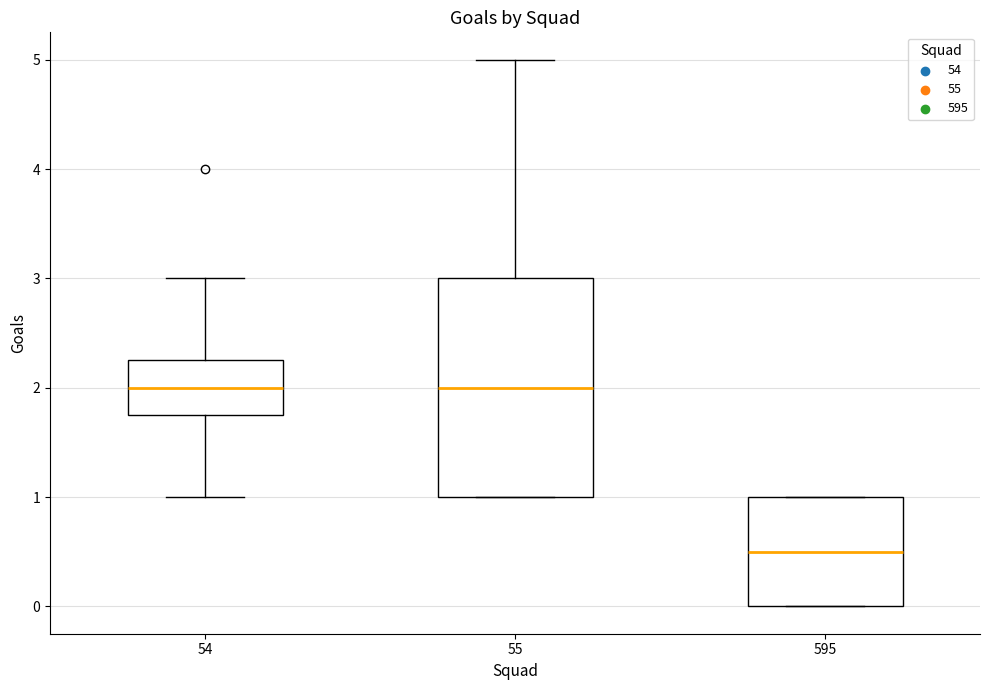

Reading left to right, transcribe this box plot: for each box, give where its median line is, the range the box spans, and where its two whiskers end, as read against the y-axis. The values are not printed on the chart, so give them approximately, as read against the axis.

54: median 2.0, box 1.8 to 2.3, whiskers 1.0 to 3.0
55: median 2.0, box 1.0 to 3.0, whiskers 1.0 to 5.0
595: median 0.5, box 0.0 to 1.0, whiskers 0.0 to 1.0